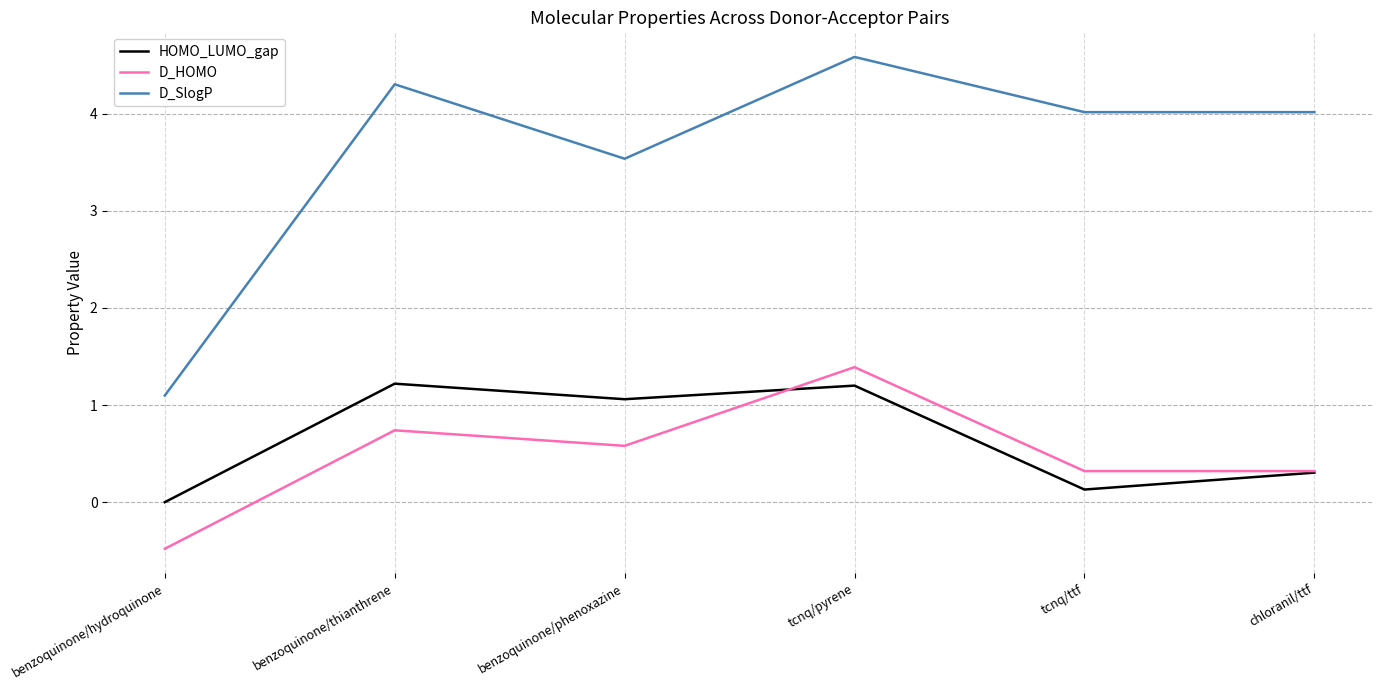

Reading left to right, what are all the values shown in this chart?

HOMO_LUMO_gap: 0.0	1.2	1.1	1.2	0.1	0.3
D_HOMO: -0.5	0.7	0.6	1.4	0.3	0.3
D_SlogP: 1.1	4.3	3.5	4.6	4.0	4.0